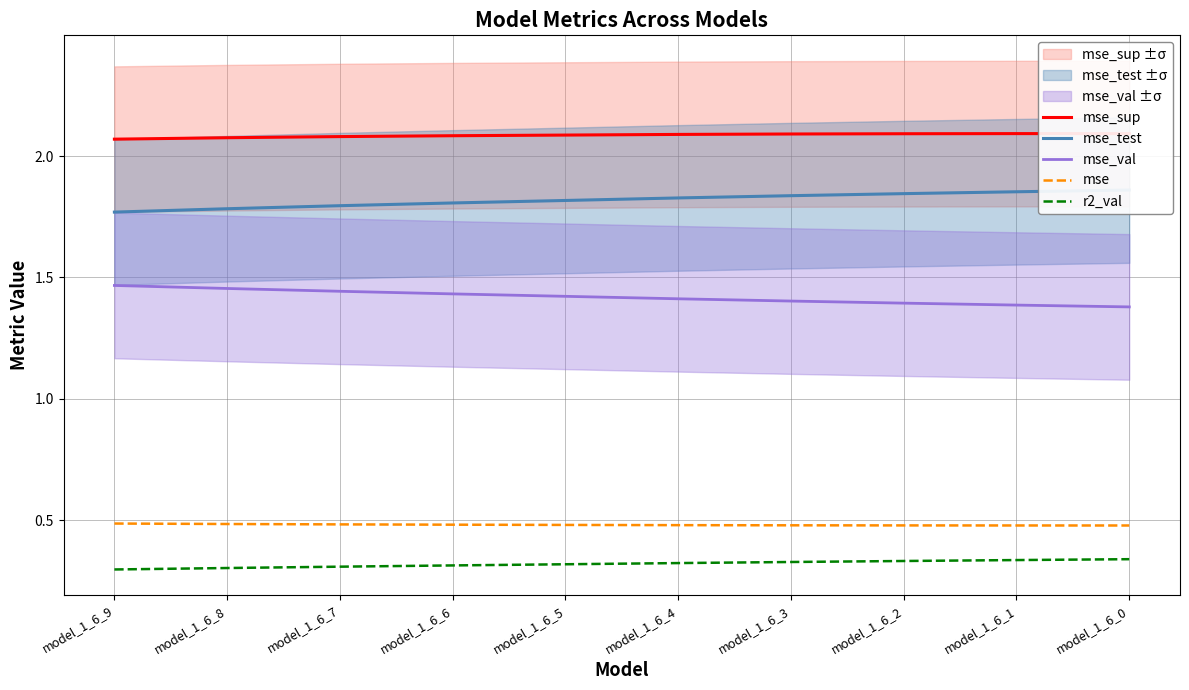

Is the value of r2_val at model_1_6_4 greater than the value of mse at model_1_6_2?

No